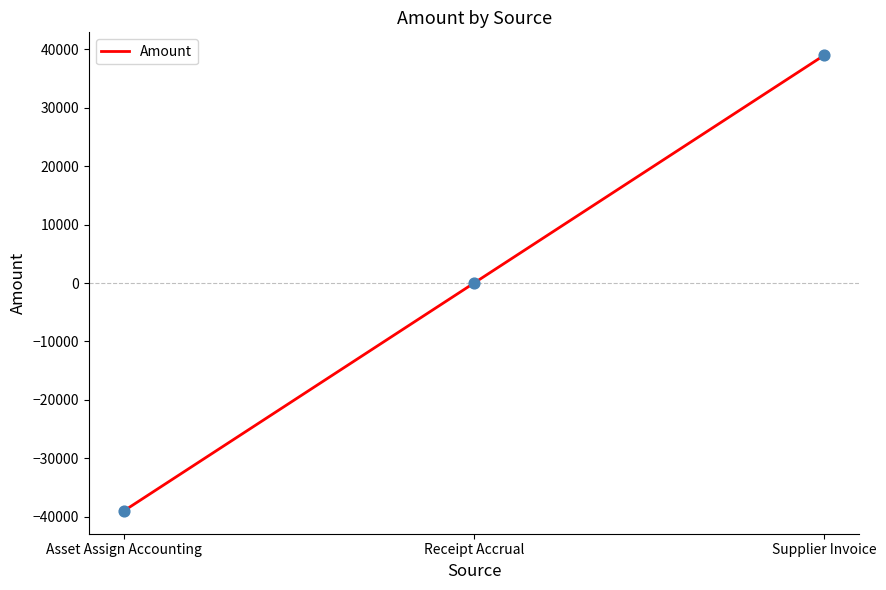

What is the change in value from Receipt Accrual to Supplier Invoice?

+39002.7